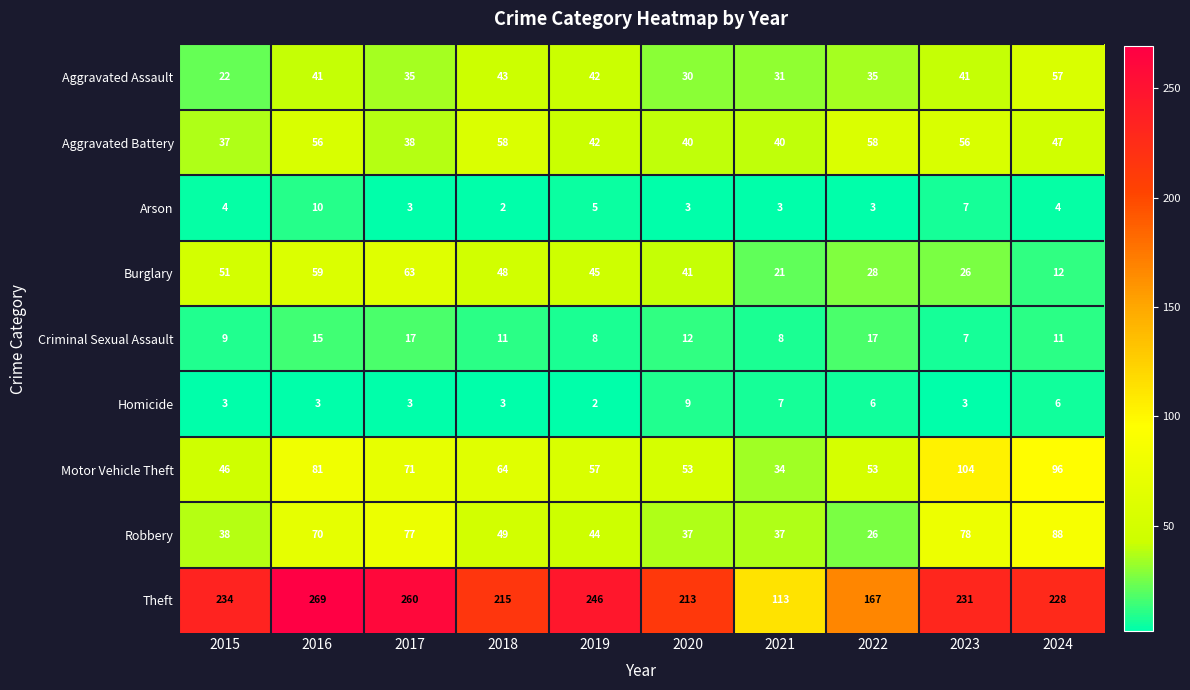

Count the number of data series in this chart.

9